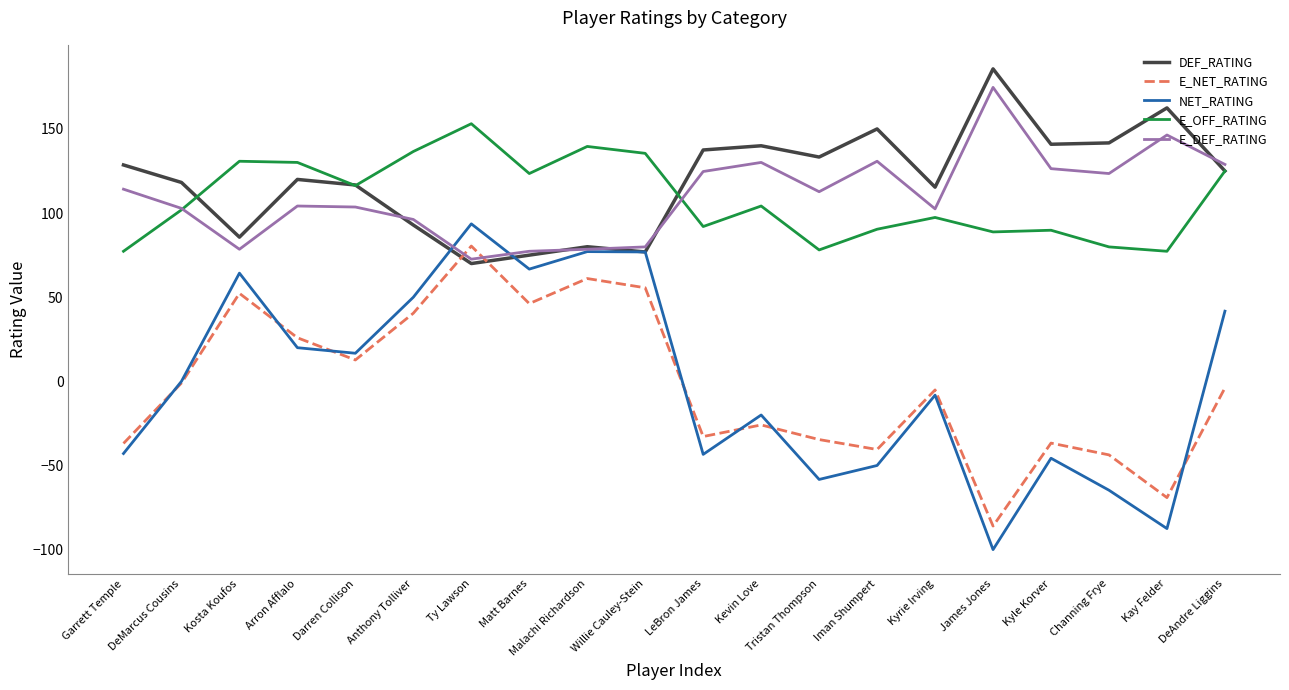

What is the spread (max minus min) of values at Tristan Thompson?

191.6